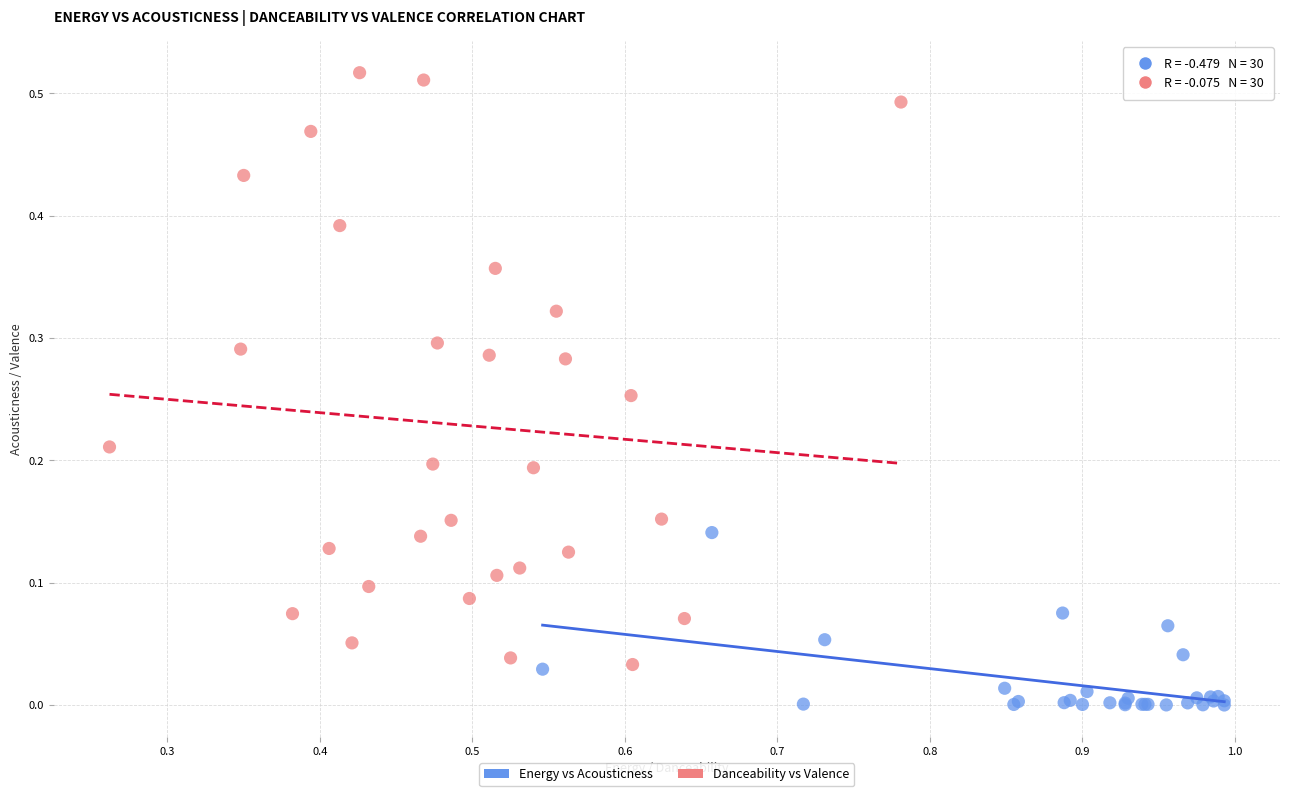

What are all the series names shown in the legend?

Energy vs Acousticness, Danceability vs Valence